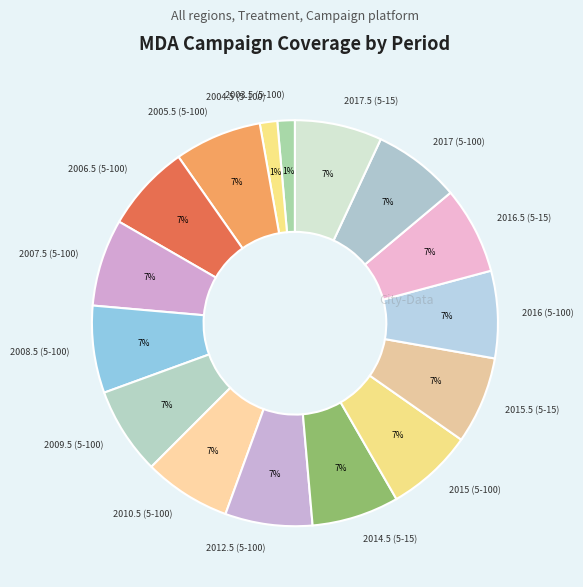

To the nearest percent, what is the combined percentage of 2007.5 (5-100) and 2005.5 (5-100)?

14%